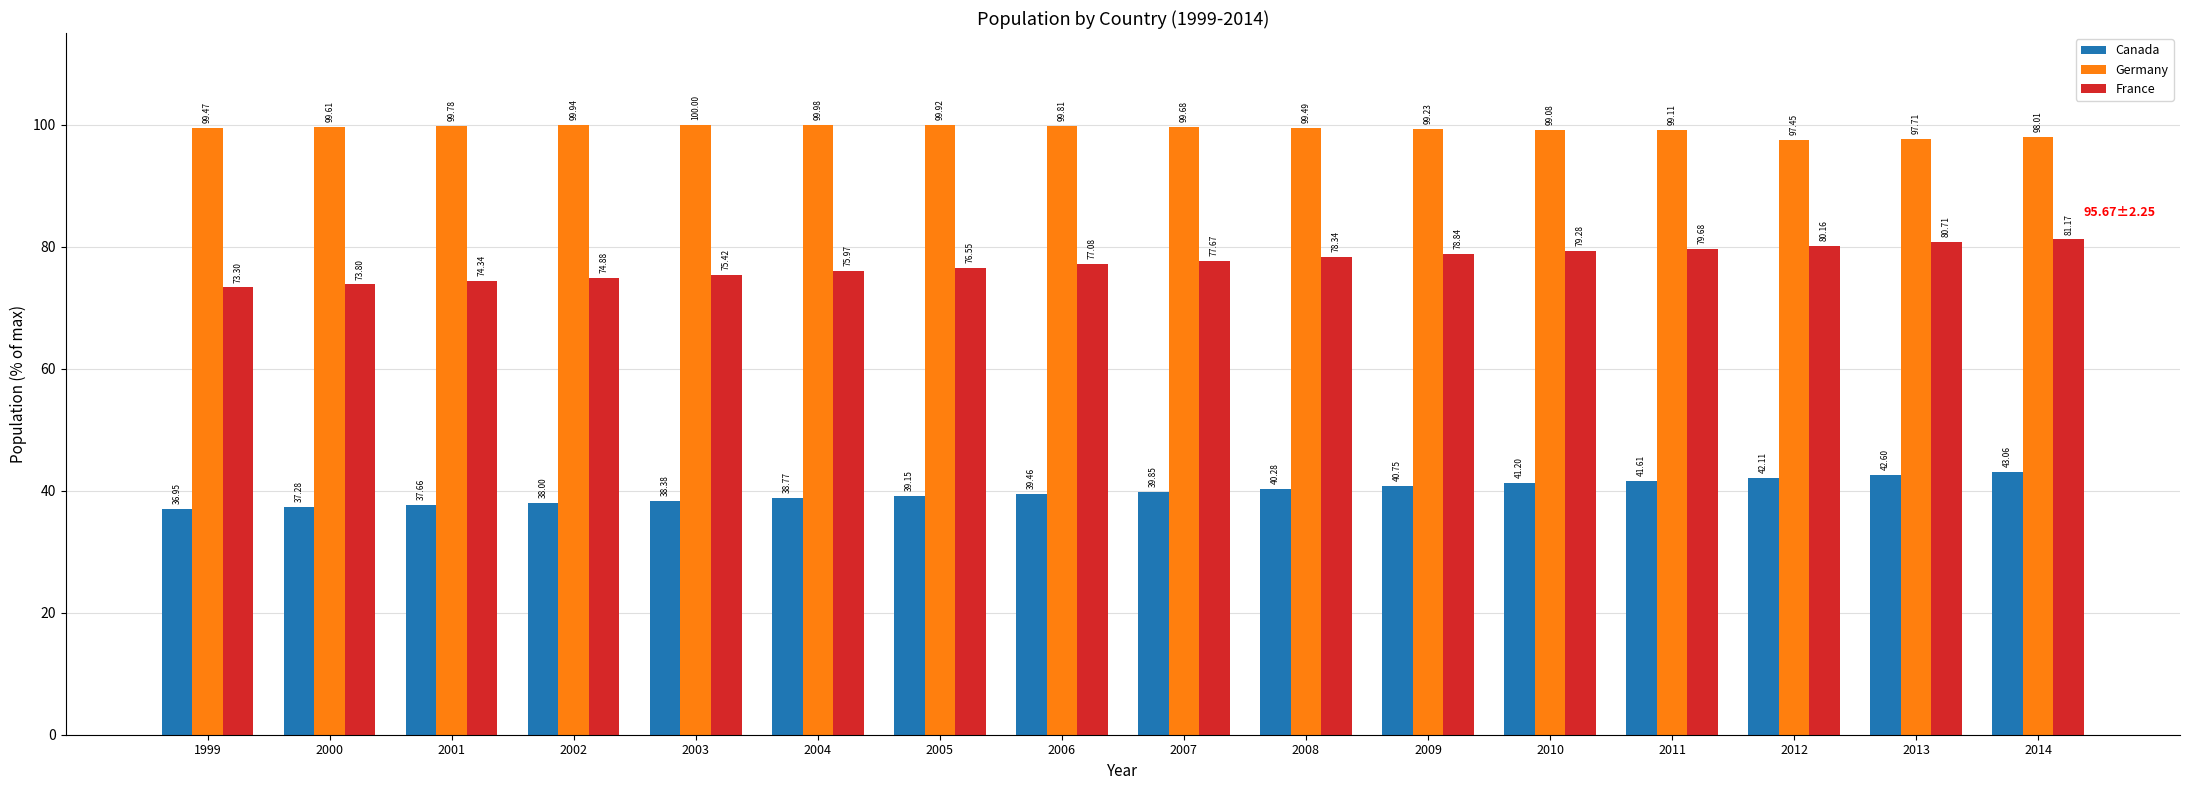

How many series are shown in this chart?

3